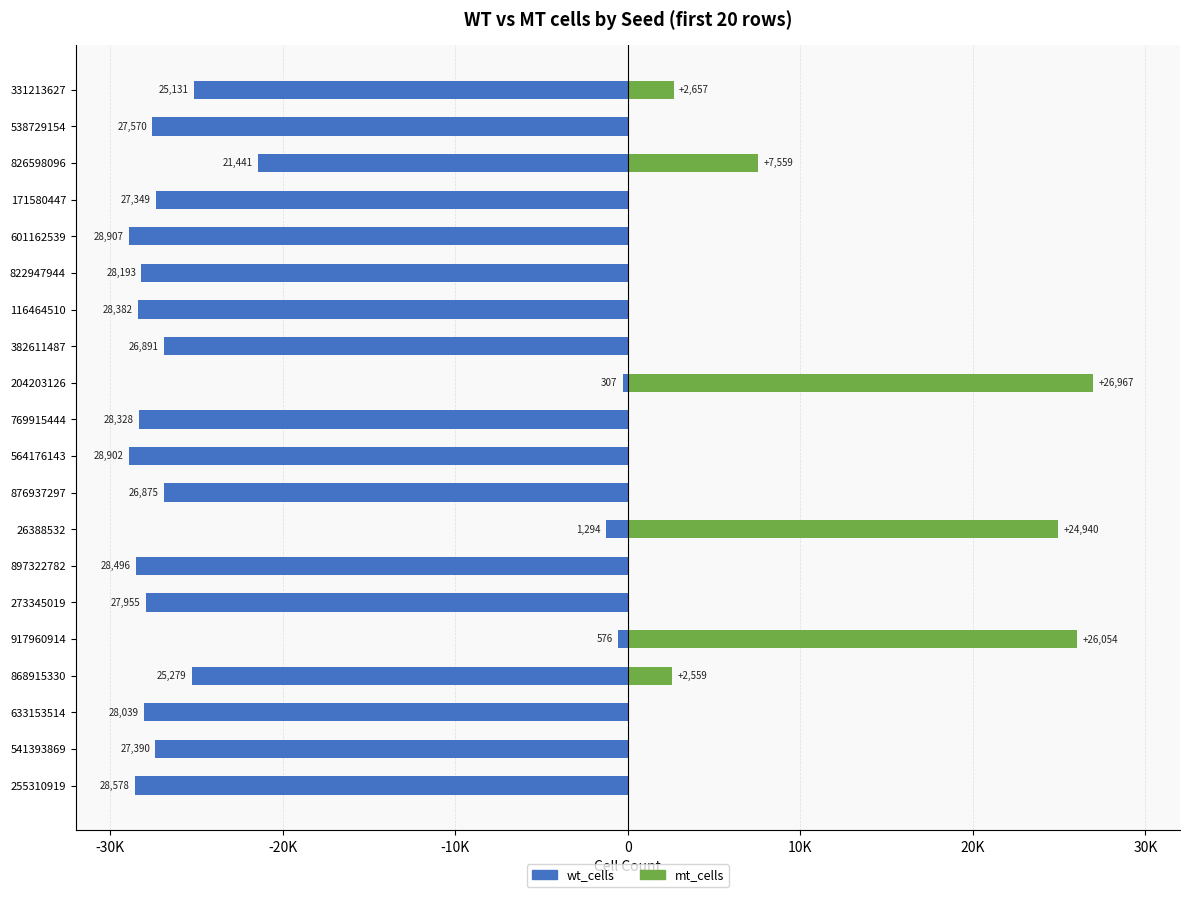

What is the approximate value of wt_cells at 917960914?

-576